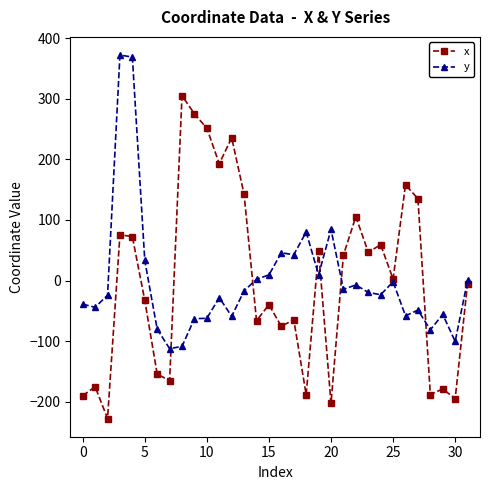

At how many categories does at least one series exceed 175?

7